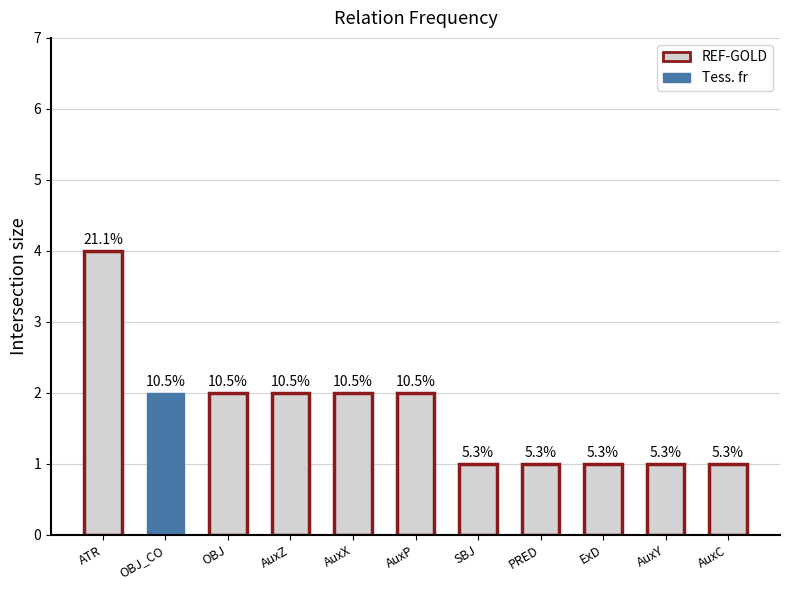

Is it true that the value at SBJ is 1?

True